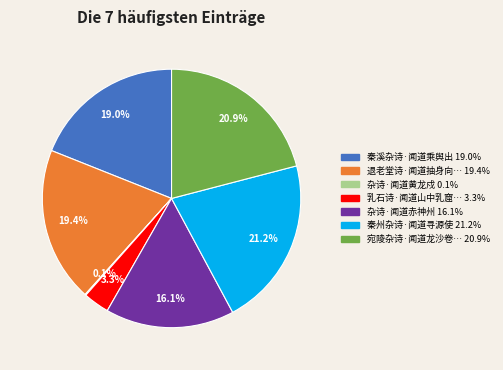

Is there a majority slice in this chart?

No